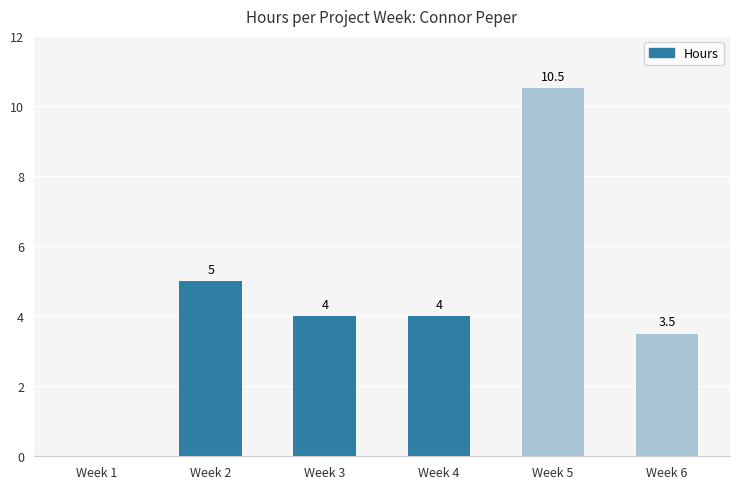

Are the bars horizontal?

No